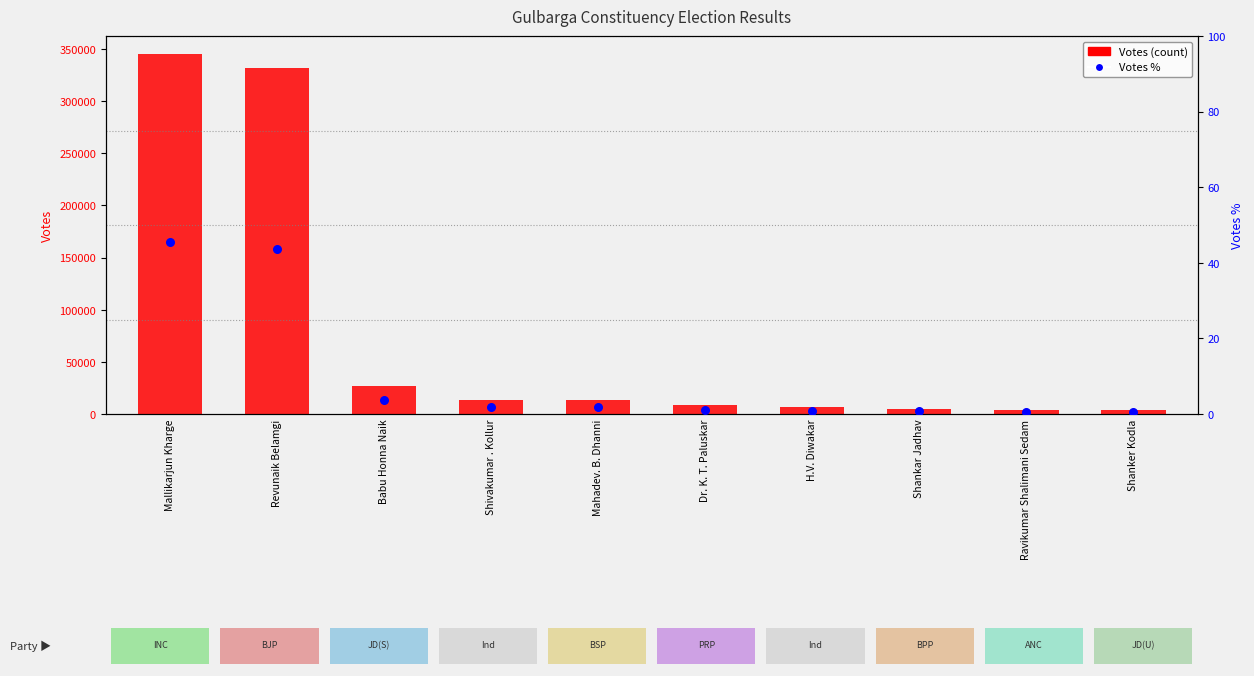

Is the value of Votes % at Revunaik Belamgi greater than the value of Votes (count) at Revunaik Belamgi?

No